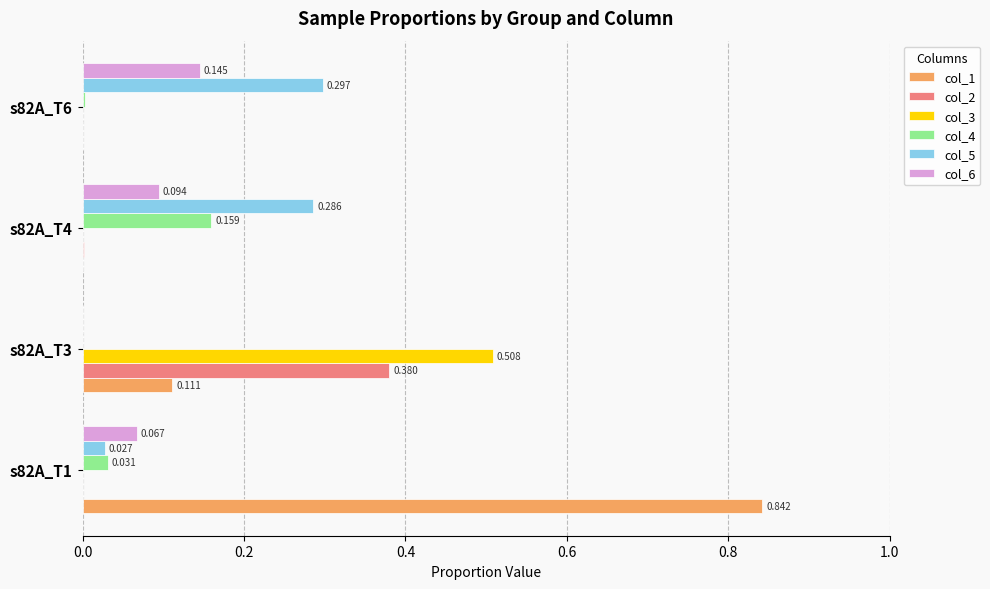

How many series are shown in this chart?

6